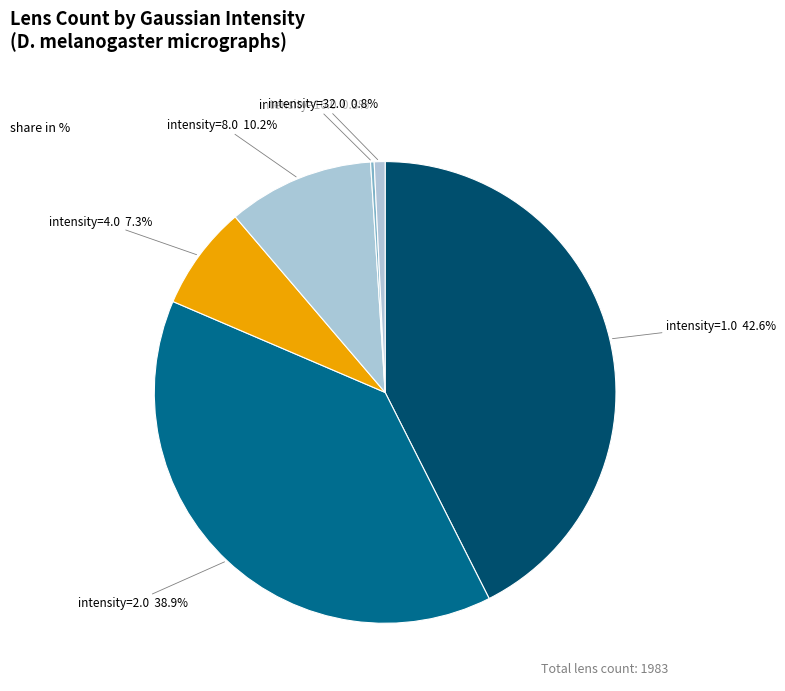

Is there a majority slice in this chart?

No